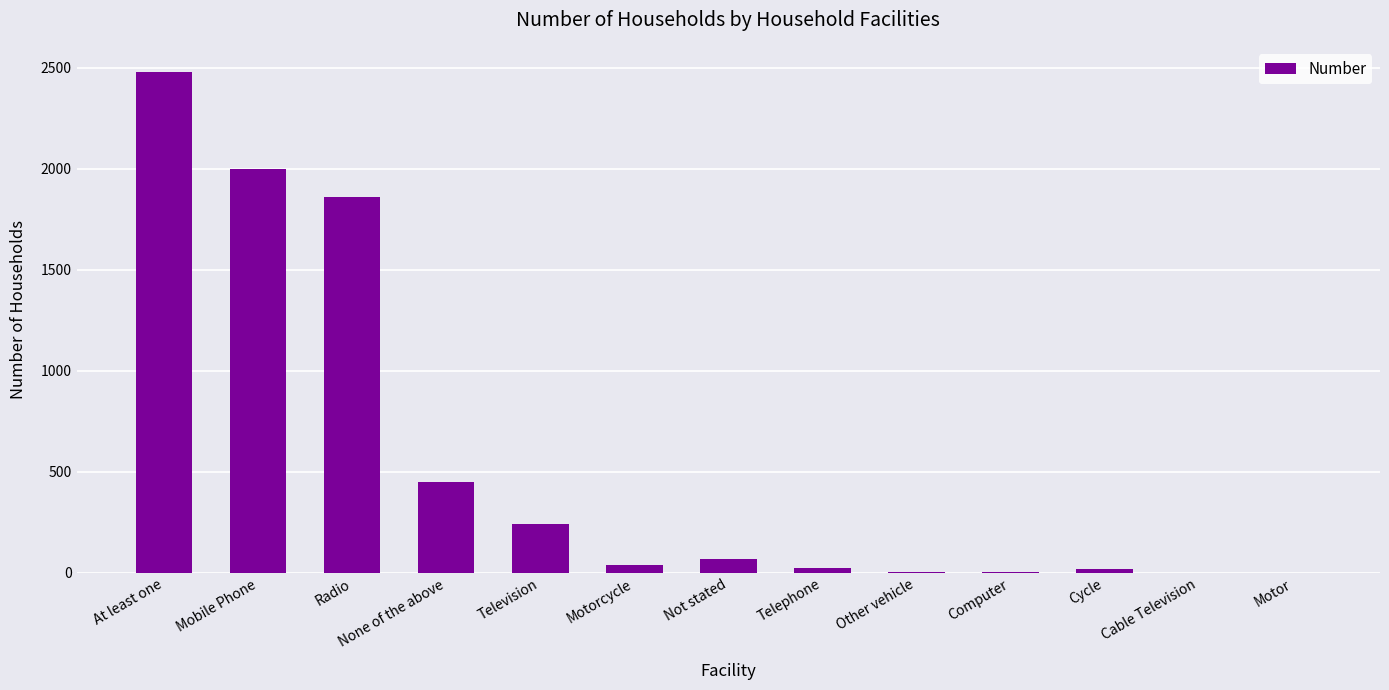

What is the sum of all values?

7190